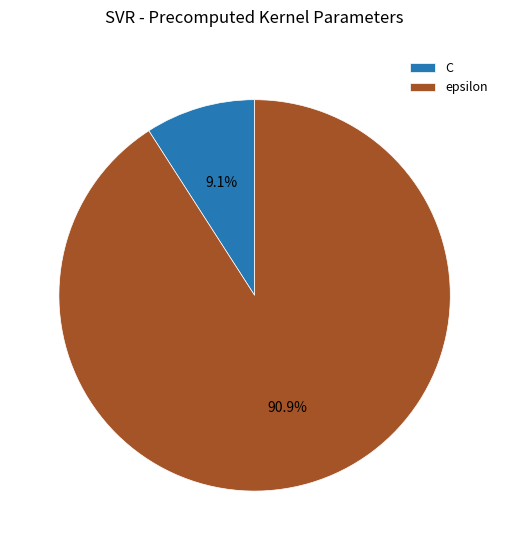

True or false: C accounts for 9% of the total.

True